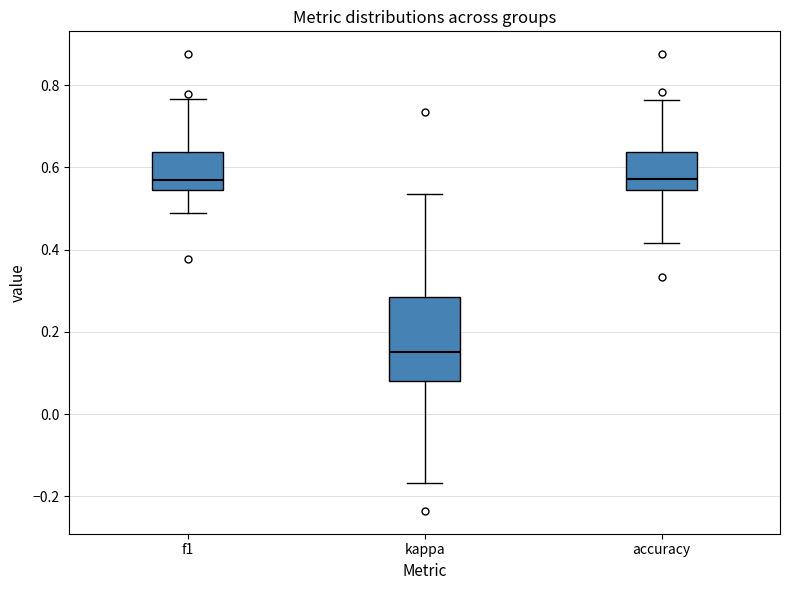

Reading left to right, transcribe this box plot: for each box, give where its median line is, the range the box spans, and where its two whiskers end, as read against the y-axis. The values are not printed on the chart, so give them approximately, as read against the axis.

f1: median 0.56, box 0.54 to 0.64, whiskers 0.48 to 0.76
kappa: median 0.16, box 0.08 to 0.28, whiskers -0.16 to 0.54
accuracy: median 0.58, box 0.54 to 0.64, whiskers 0.42 to 0.76